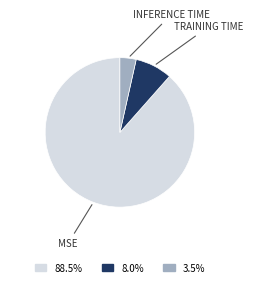

Does any single category account for the majority?

Yes